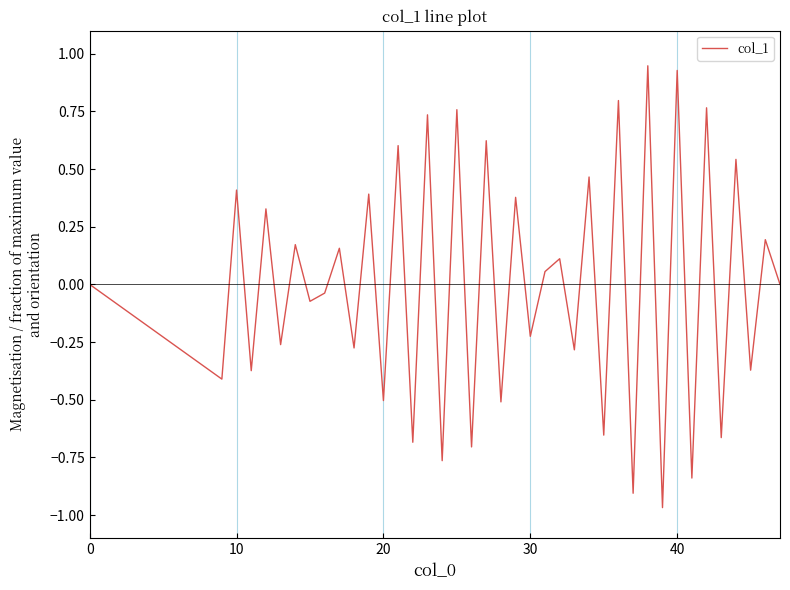

What is the difference between the maximum and minimum values?

1.9